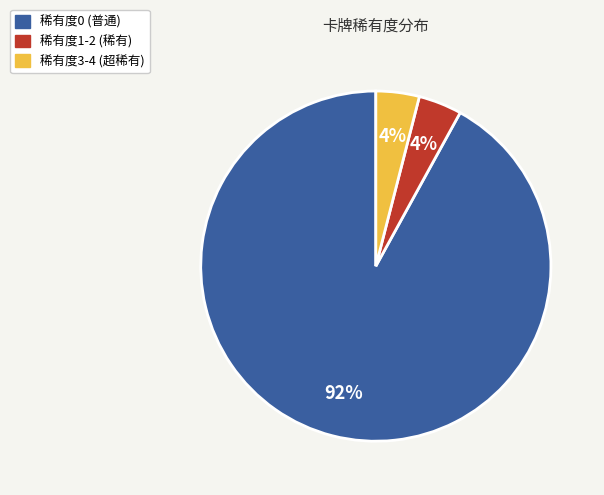

Is there a majority slice in this chart?

Yes